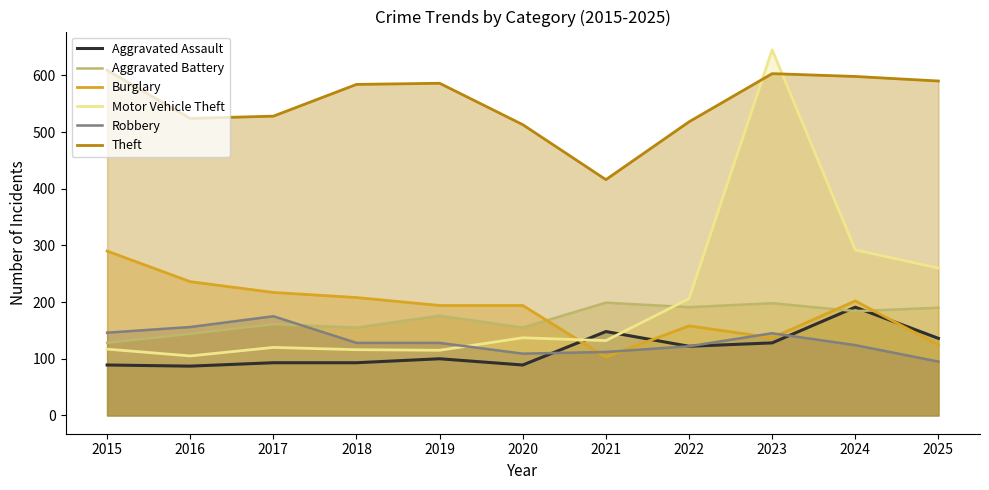

True or false: Aggravated Assault and Theft cross at least once.

False